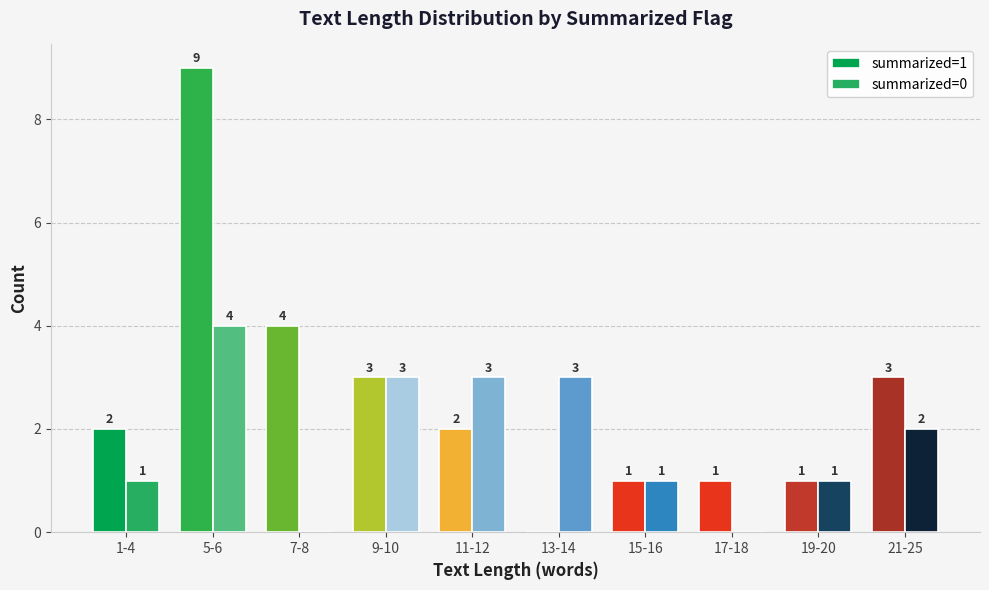

The summarized=1 series shows 3 at 9-10. True or false?

True